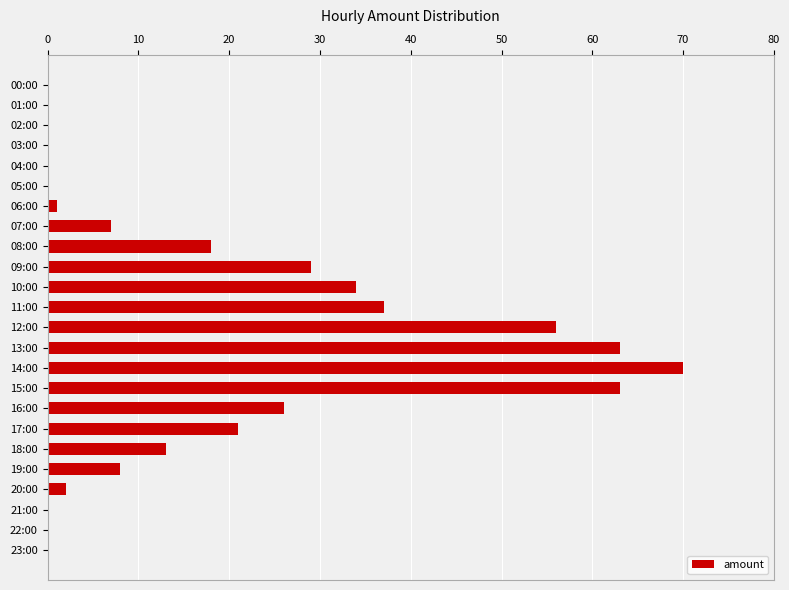

Are the bars grouped side by side (vs. stacked)?

No